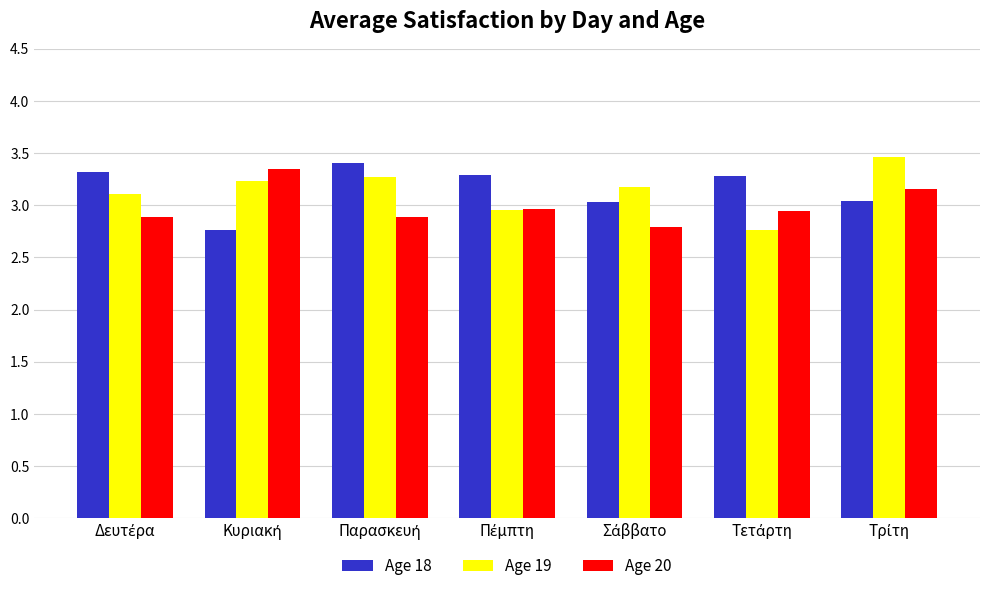

What is the greatest value displayed?

3.5